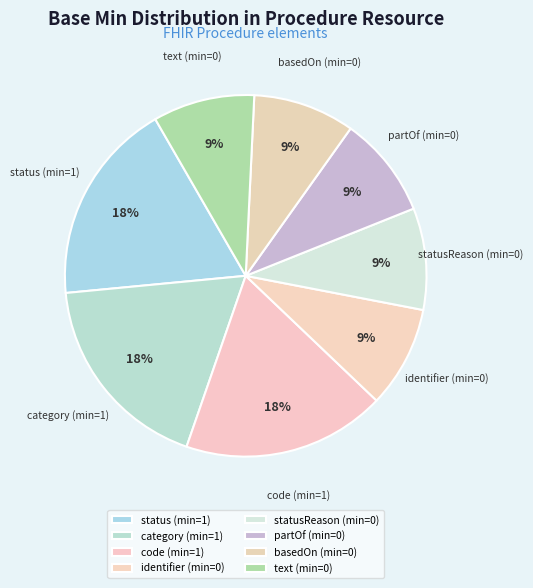

Is identifier (min=0) the majority of the pie?

No